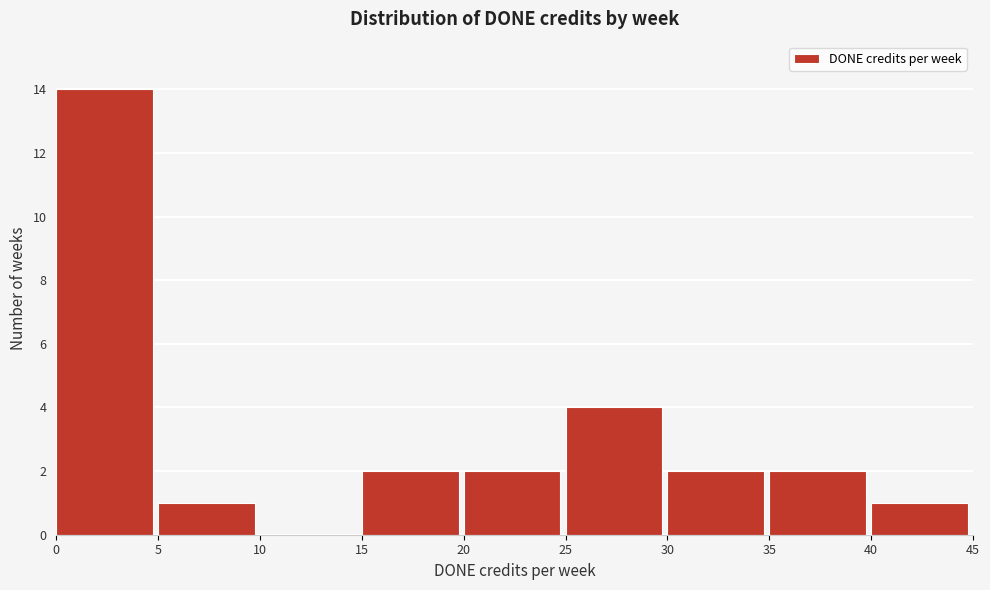

What is the height of the bar covering 0 to 5 on the x-axis? The values are not printed on the chart, so give them approximately, as read against the axis.

14